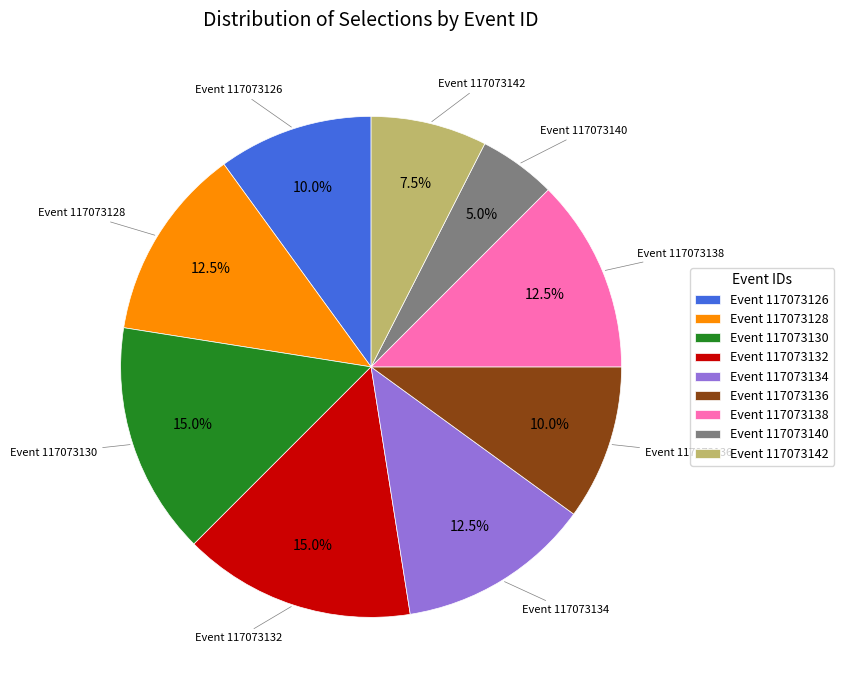

To the nearest percent, what is the average slice percentage?

11%